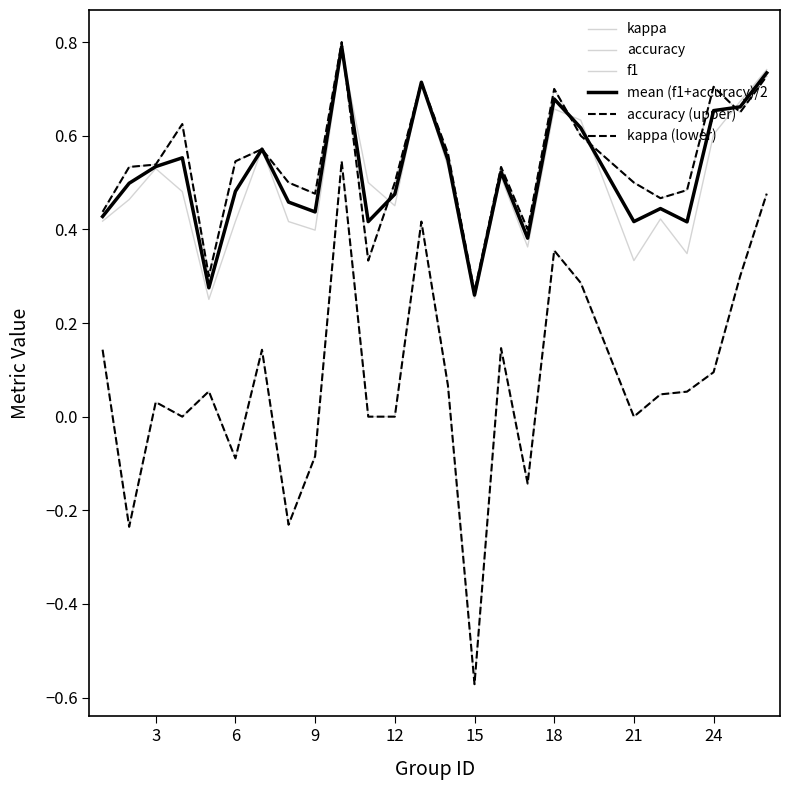

Does the chart have visible grid lines?

No